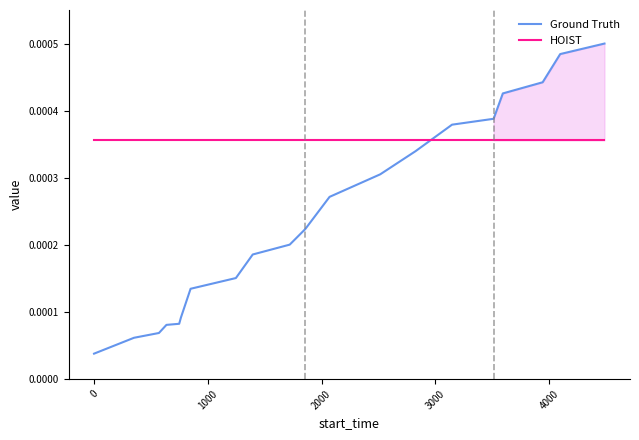

After their last crossing, which series has the higher values: Ground Truth or HOIST?

Ground Truth